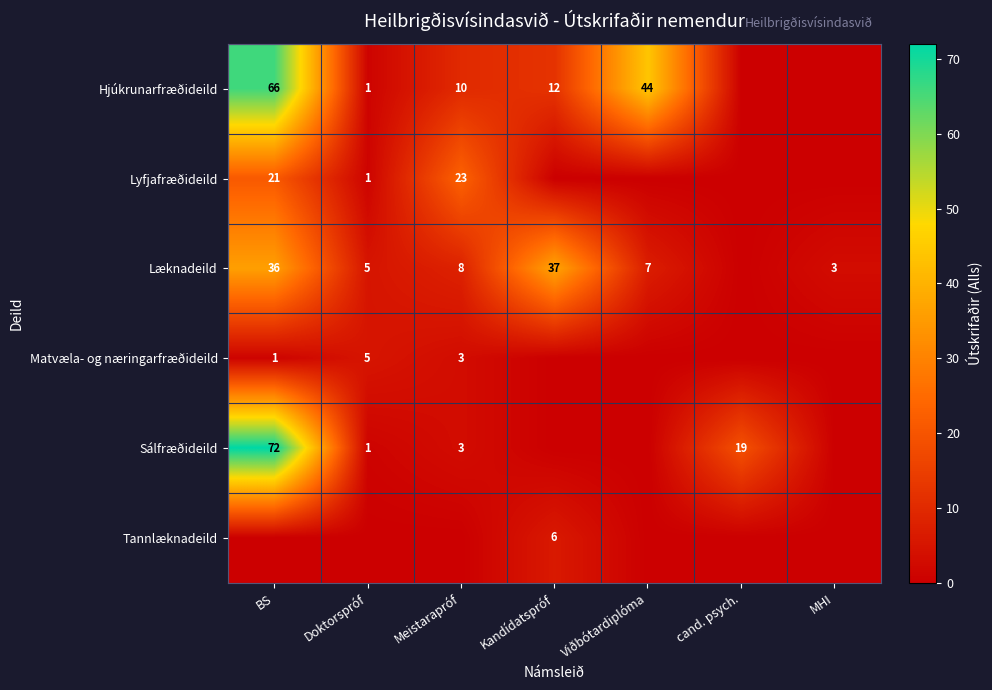

The Læknadeild series shows 7 at Viðbótardiplóma. True or false?

True